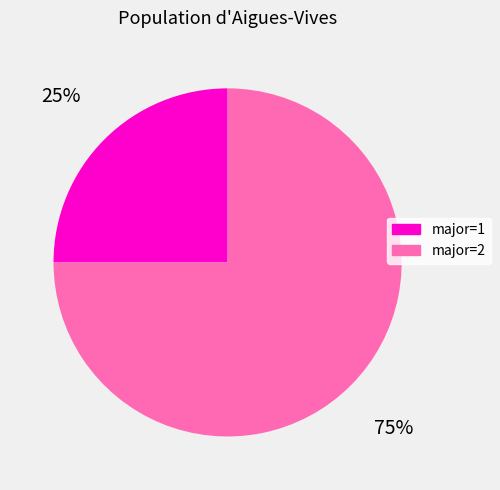

Does any single category account for the majority?

Yes